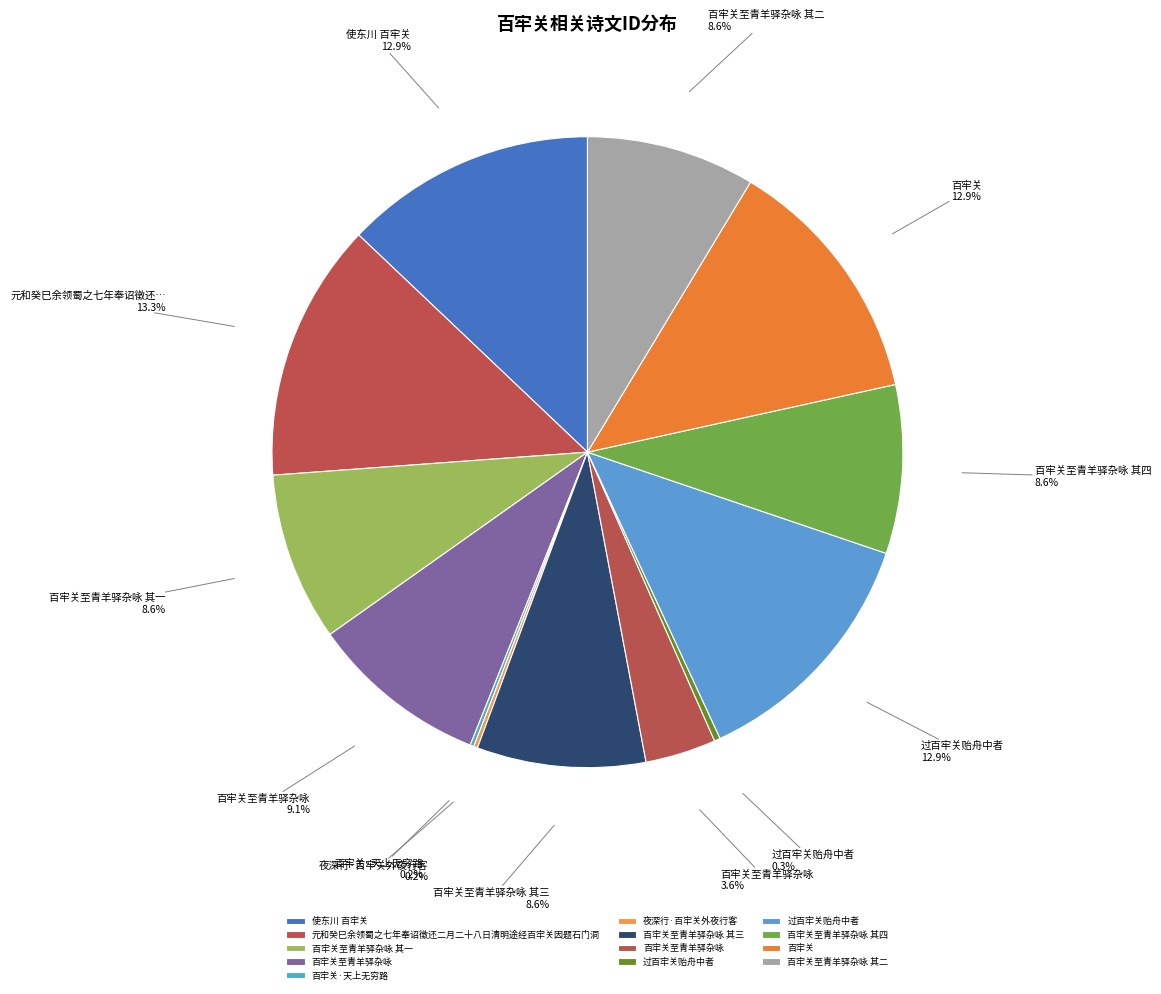

How many segments does this pie chart have?

13